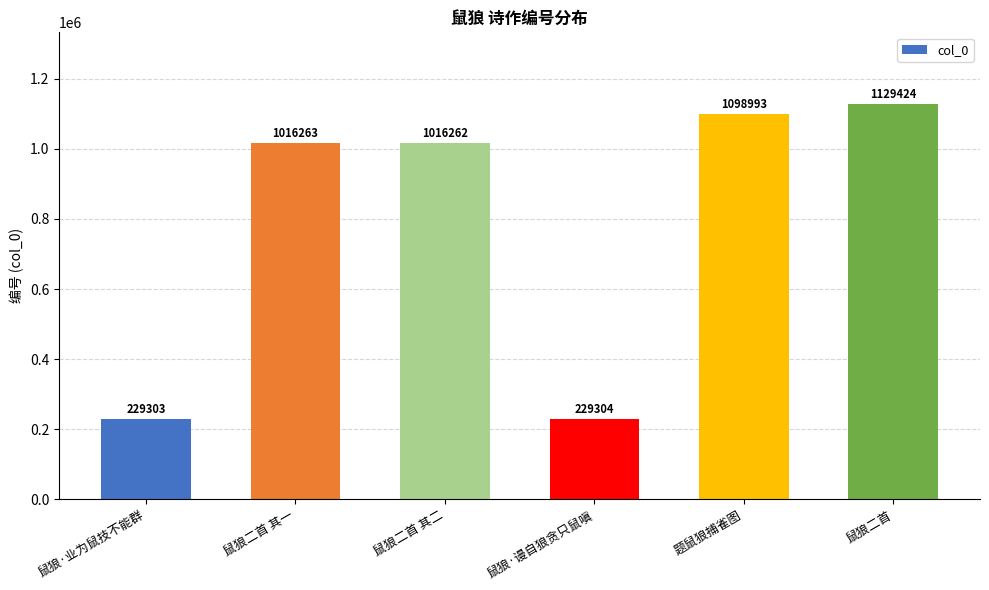

Reading left to right, extract all data points from this chart.

229303	1016263	1016262	229304	1098993	1129424